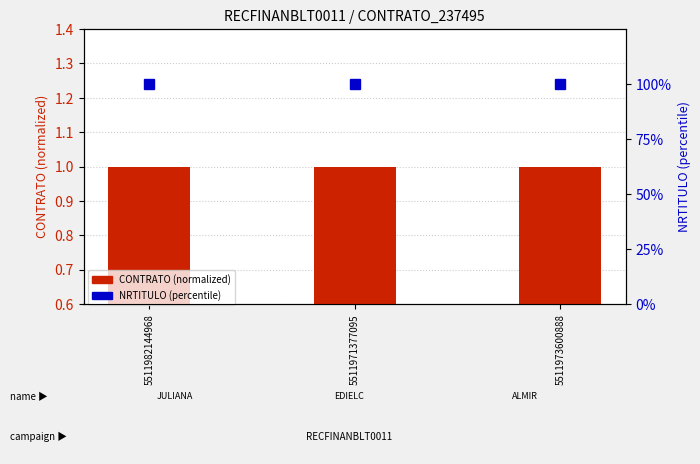

At which category does the chart reach its minimum across all series?

5511982144968